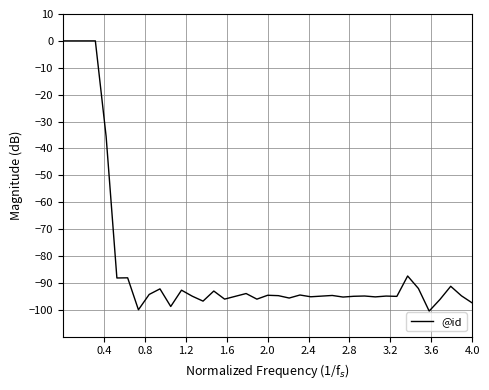

What is the minimum value shown in the chart?

-100.5